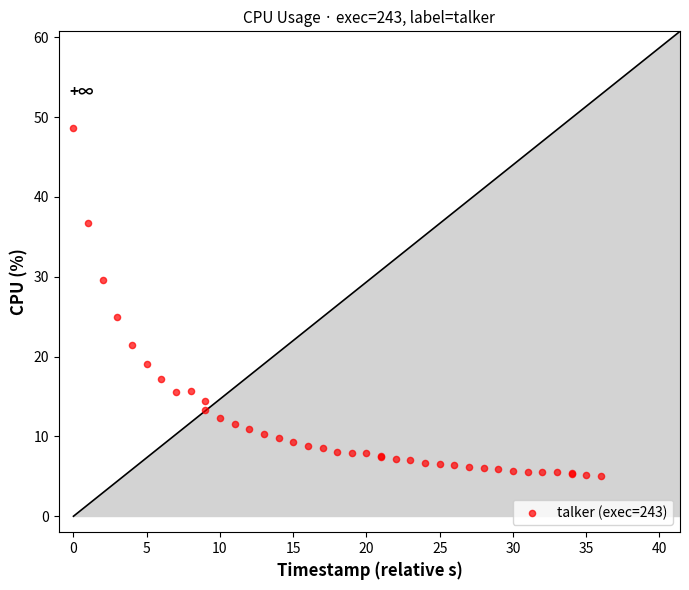

What Y value in the scatter plot is closest to 26?

25.0